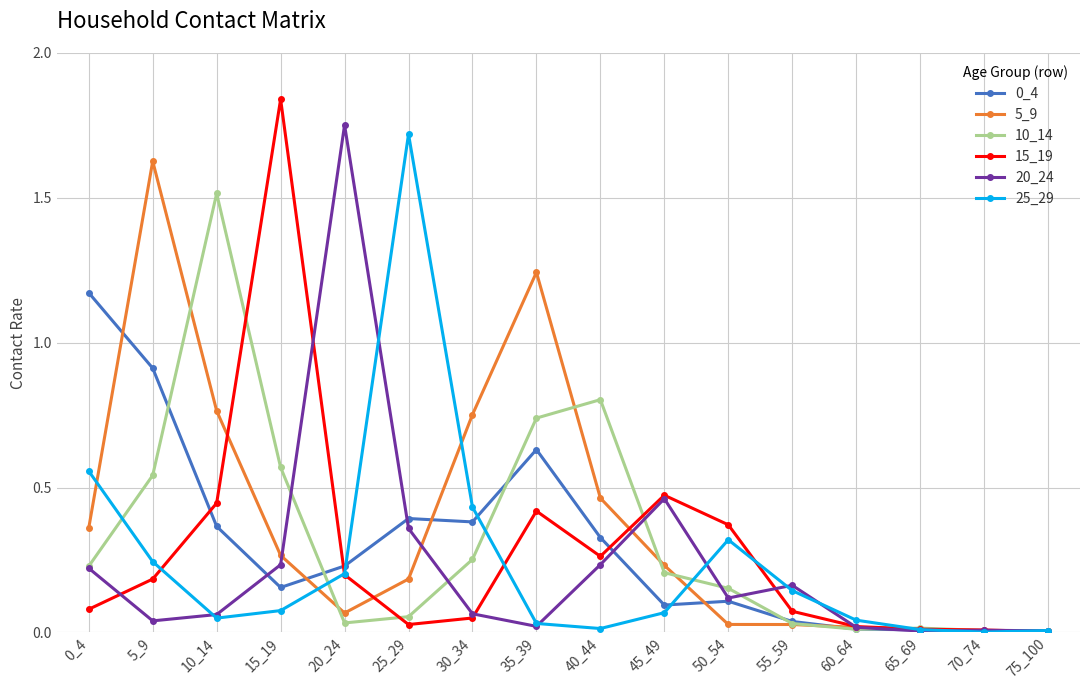

True or false: 20_24 has a value of 0.1 at 30_34.

True